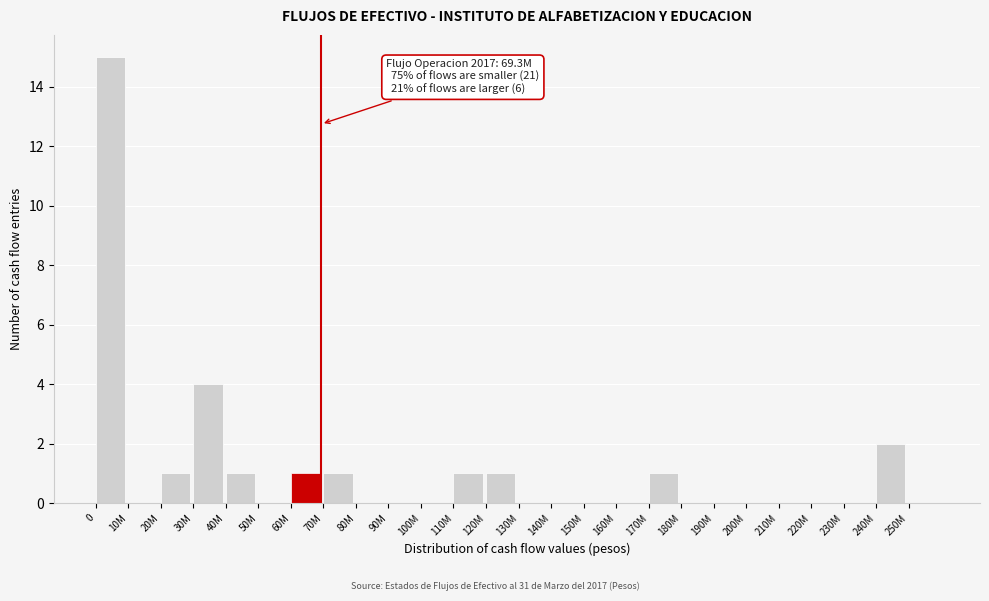

Reading left to right, transcribe all the data shown in this chart.

0=15	10M=0	20M=1	30M=4	40M=1	50M=0	60M=1	70M=1	80M=0	90M=0	100M=0	110M=1	120M=1	130M=0	140M=0	150M=0	160M=0	170M=1	180M=0	190M=0	200M=0	210M=0	220M=0	230M=0	240M=2	250M=0